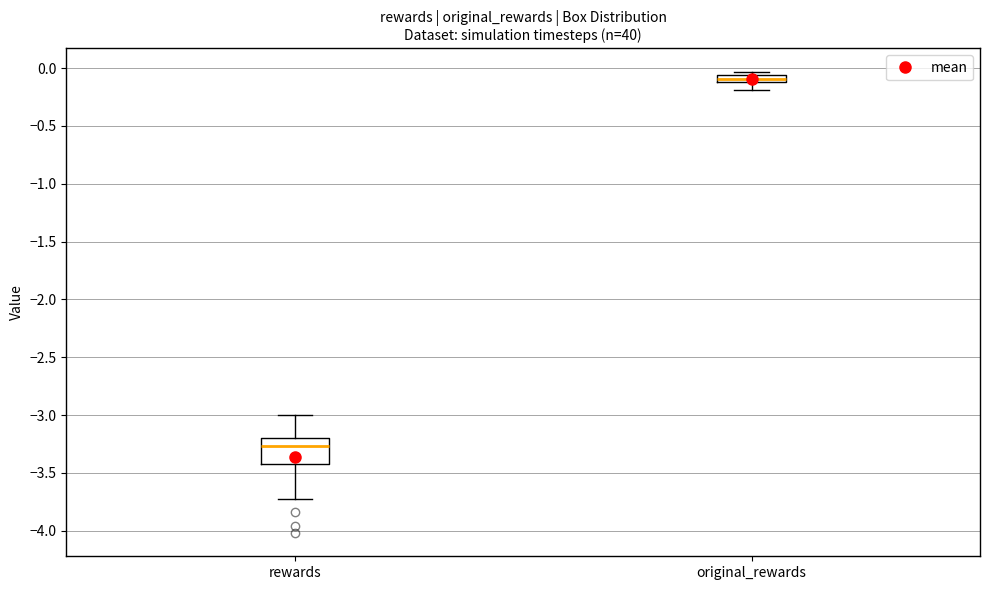

Comparing the boxes themselves (not the whiskers), which one is the tallest?

rewards